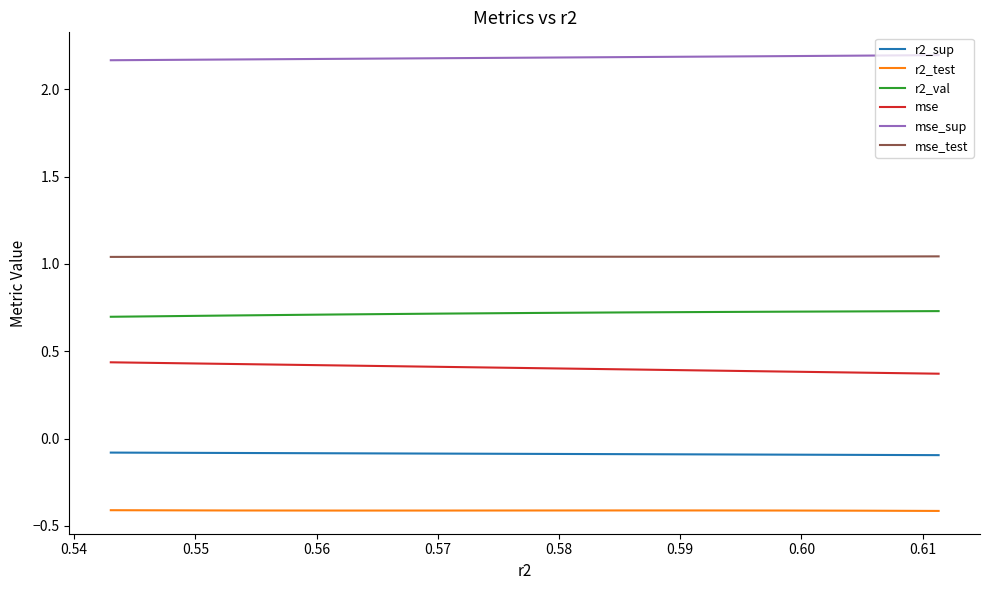

What is the smallest value displayed?

-0.4